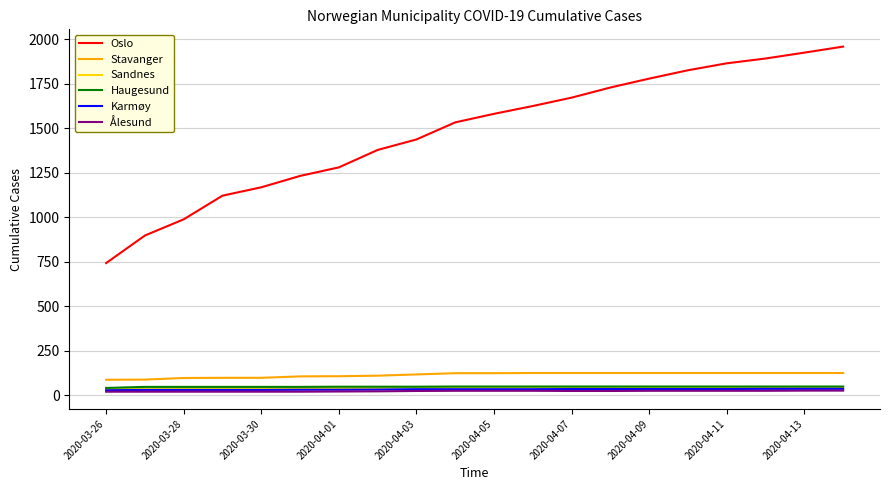

What is the maximum value for Stavanger?

125